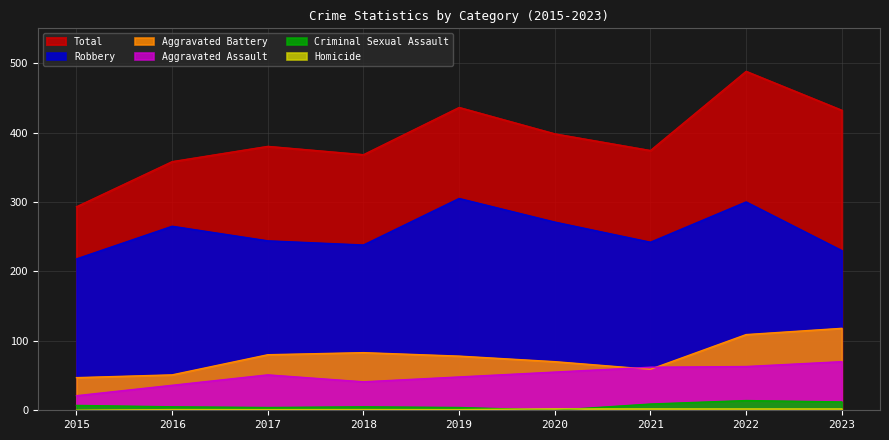

Reading right to left, extract all data points from this chart.

Aggravated Assault: 2023=70	2022=63	2021=62	2020=55	2019=48	2018=41	2017=51	2016=36	2015=21
Aggravated Battery: 2023=118	2022=109	2021=59	2020=70	2019=78	2018=83	2017=80	2016=51	2015=47
Criminal Sexual Assault: 2023=12	2022=14	2021=9	2020=0	2019=4	2018=5	2017=4	2016=5	2015=7
Homicide: 2023=2	2022=2	2021=2	2020=2	2019=1	2018=1	2017=1	2016=1	2015=0
Robbery: 2023=230	2022=300	2021=242	2020=271	2019=305	2018=238	2017=244	2016=265	2015=218
Total: 2023=432	2022=488	2021=374	2020=398	2019=436	2018=368	2017=380	2016=358	2015=293